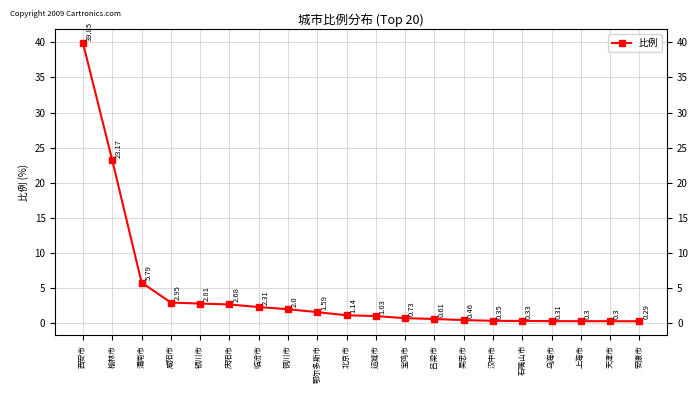

Is this an area chart (filled region under the line)?

No